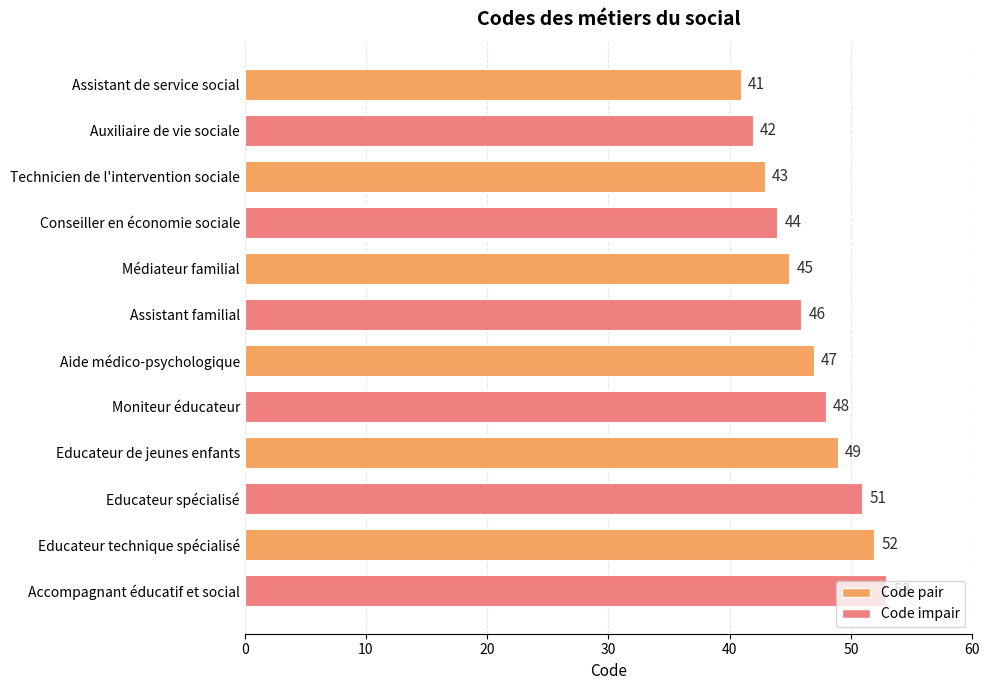

At which label is the value closest to 47?

Aide médico-psychologique